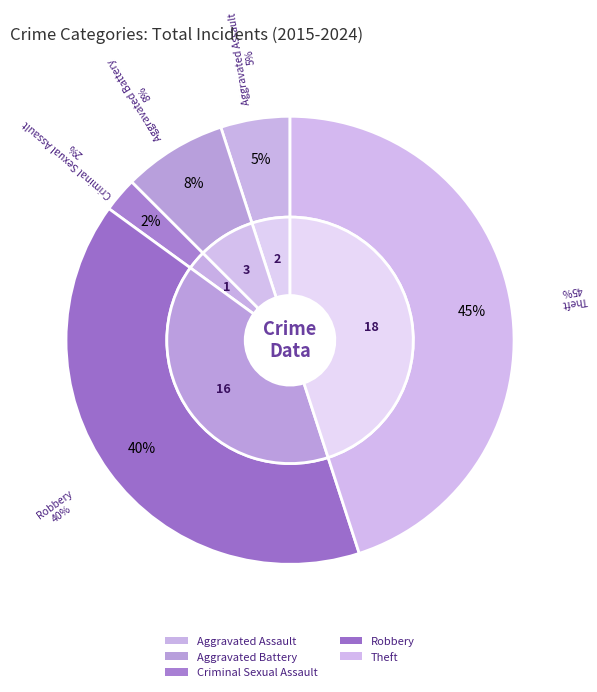

What is the change in value from Criminal Sexual Assault to Theft?

+17